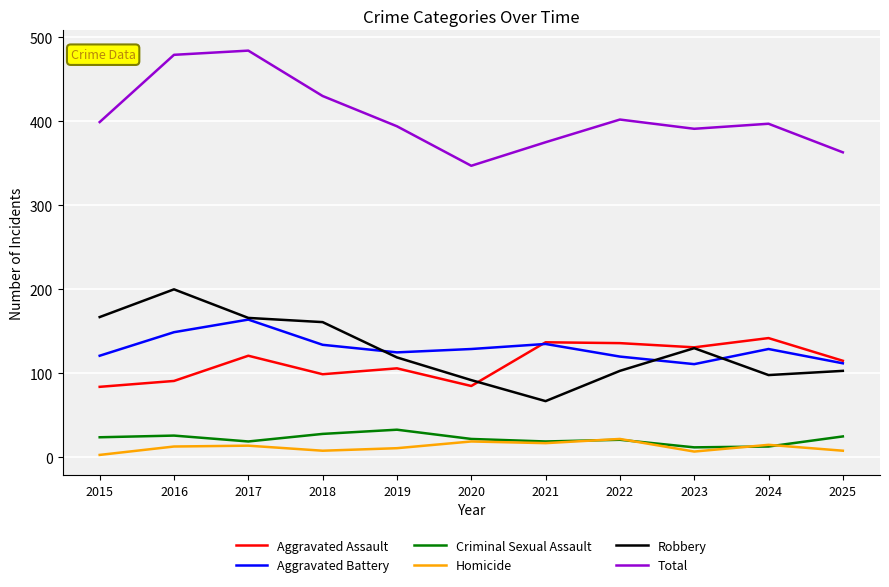

What is the total value across all series at 2019?

788